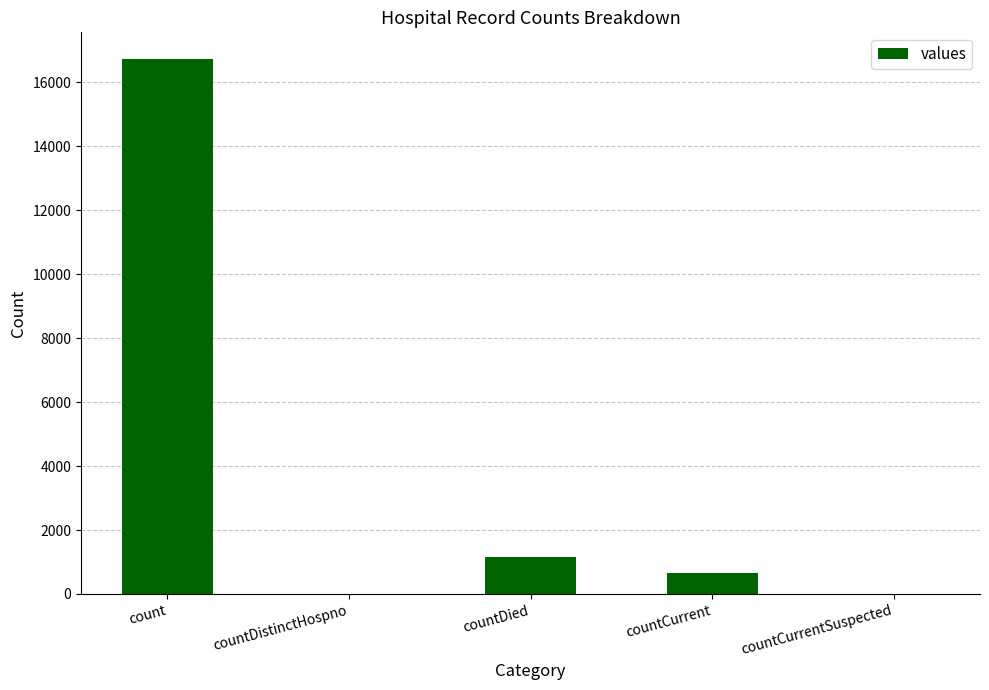

What is the approximate value at countCurrent?

668